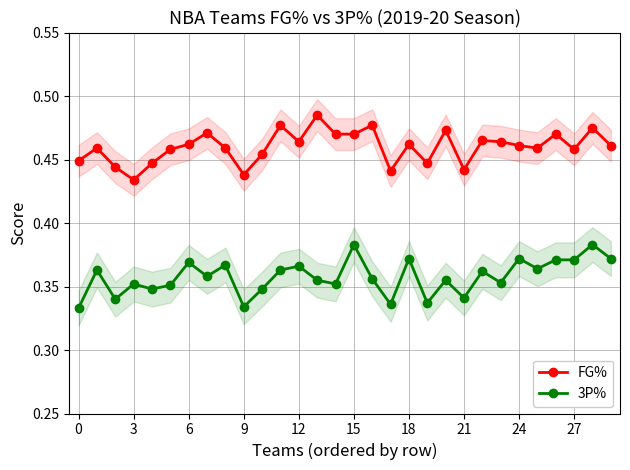

Is the value of 3P% at 26 greater than the value of FG% at 15?

No